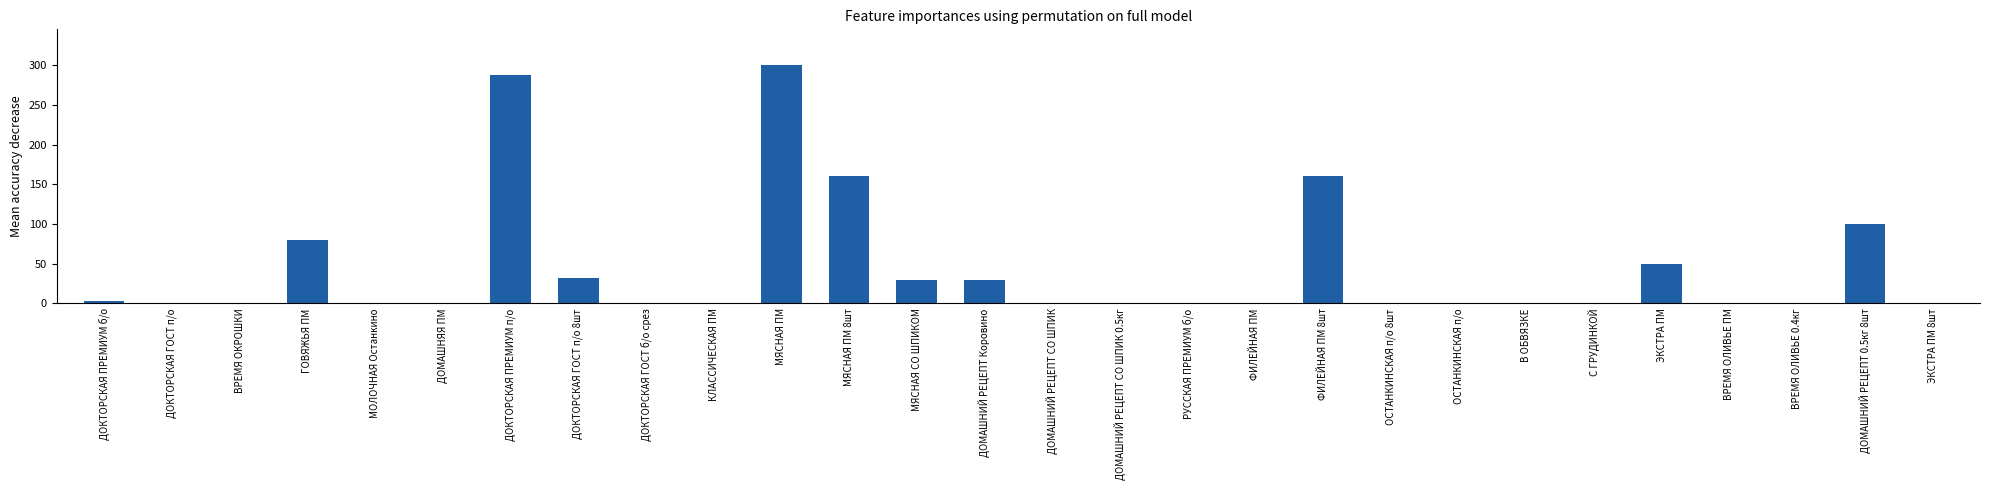

Are the bars horizontal?

No